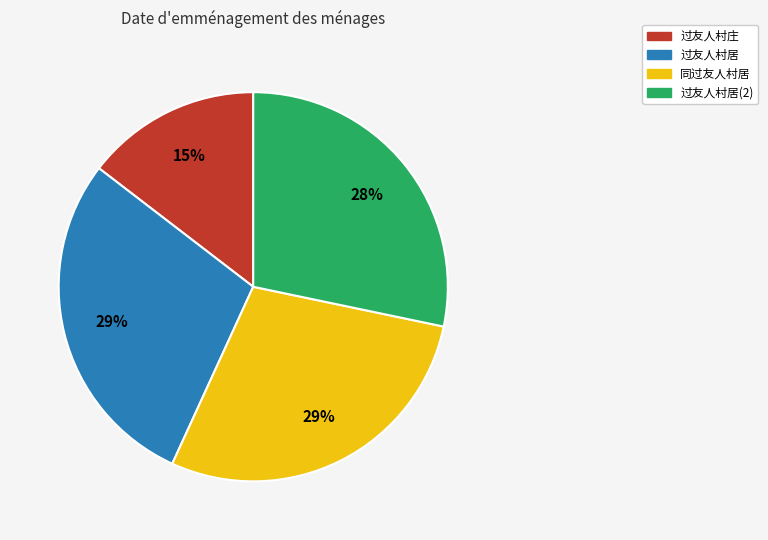

Which category has the smallest portion of the pie?

过友人村庄